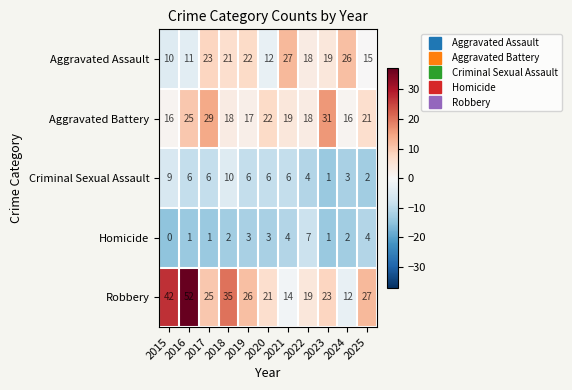

Which series changed the most between 2019 and 2020?

Aggravated Assault